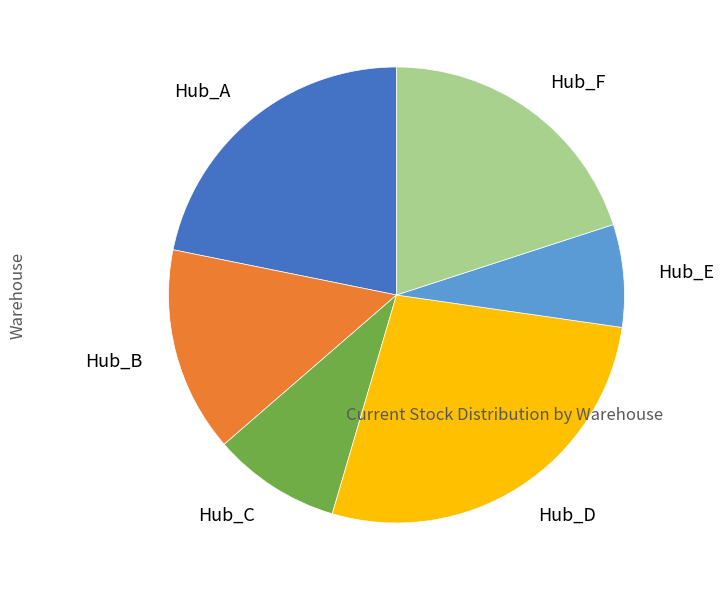

Do Hub_B and Hub_E together represent more than half of the pie?

No